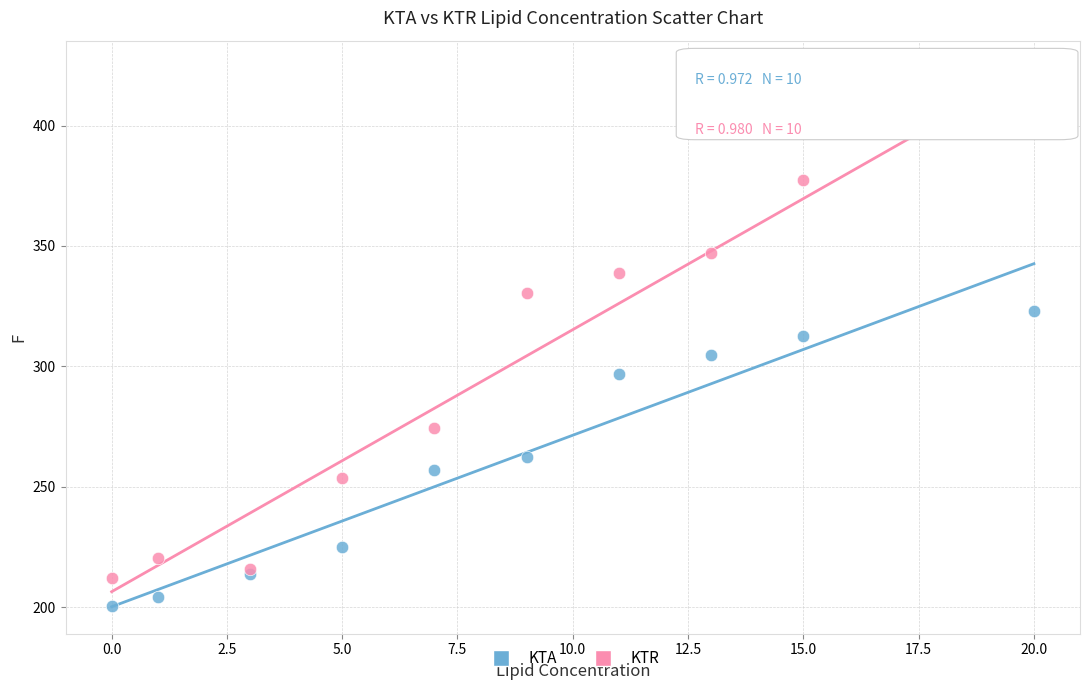

In the KTR series, what Y value is closest to 310?

330.6